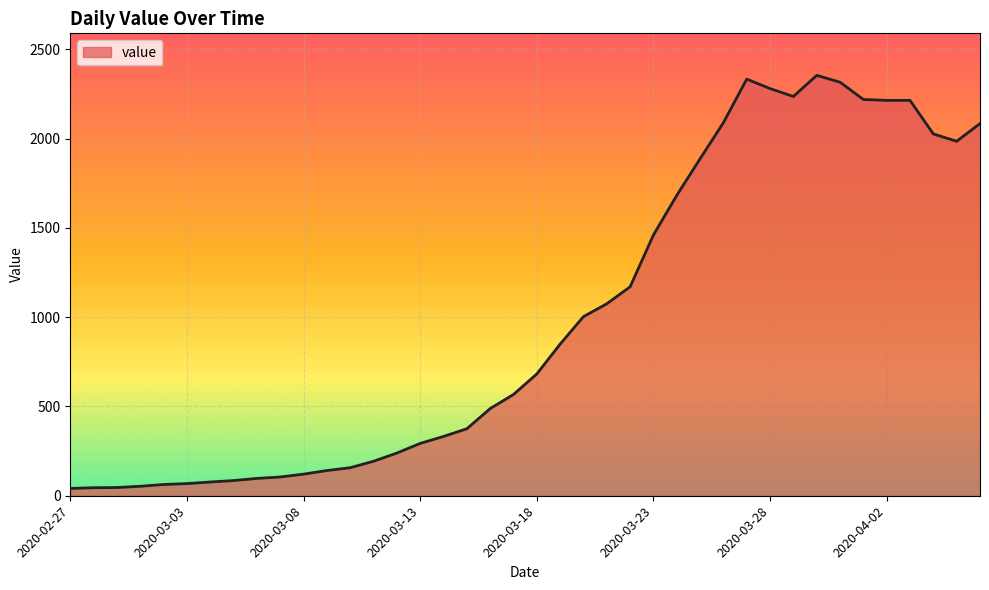

Count the number of data series in this chart.

1